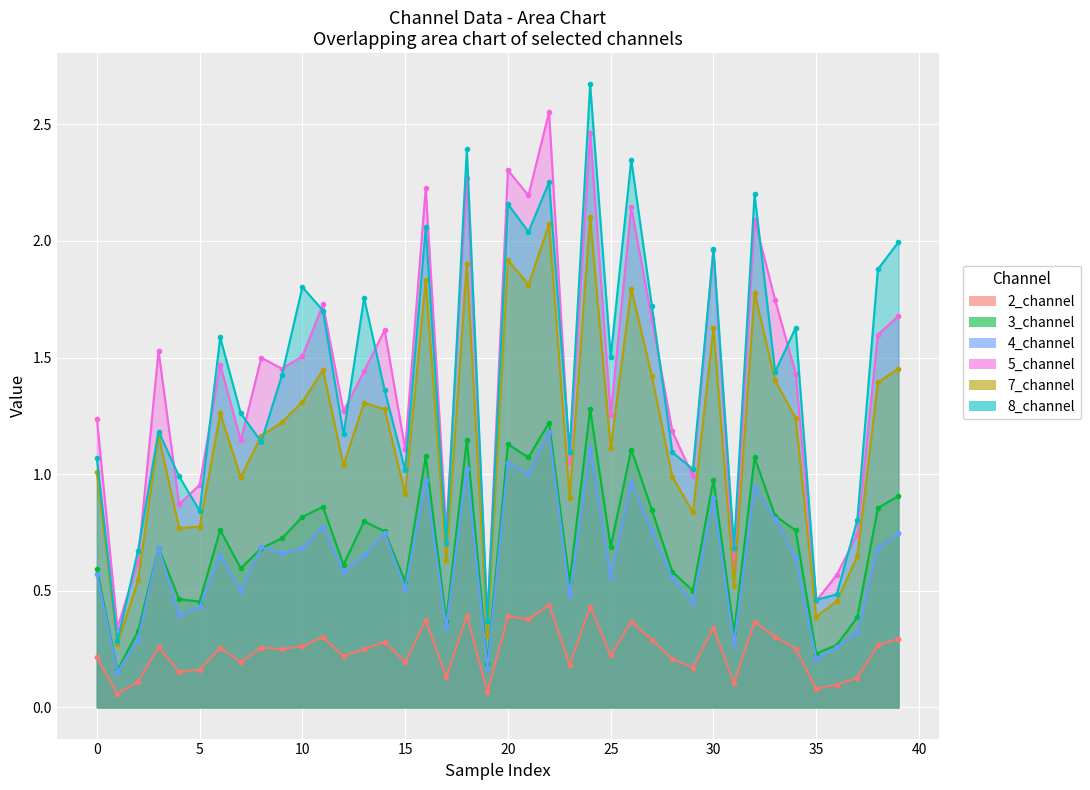

In 5_channel, how many points are higher than both neighbors (excluding endpoints)?

13